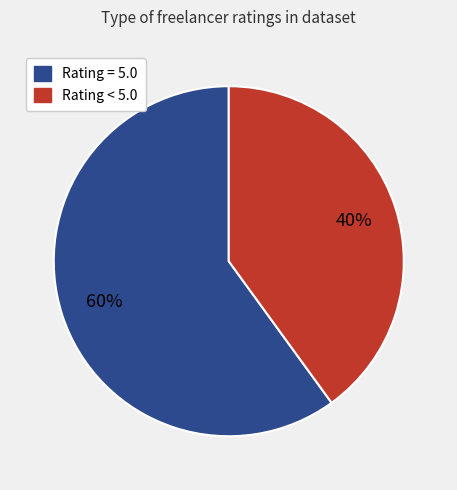

Does any single category account for the majority?

Yes